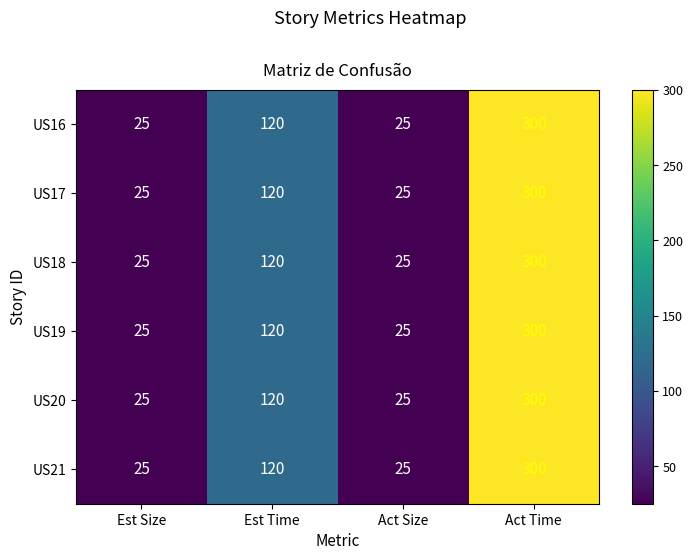

At which category is the sum across all series the highest?

Act Time